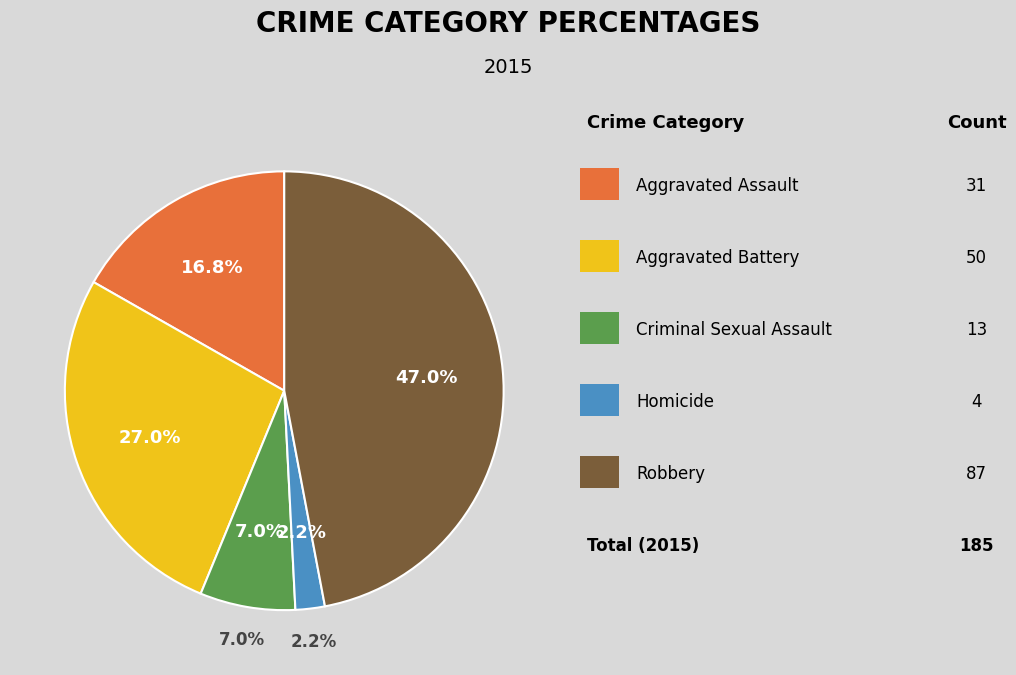

Is there a majority slice in this chart?

No